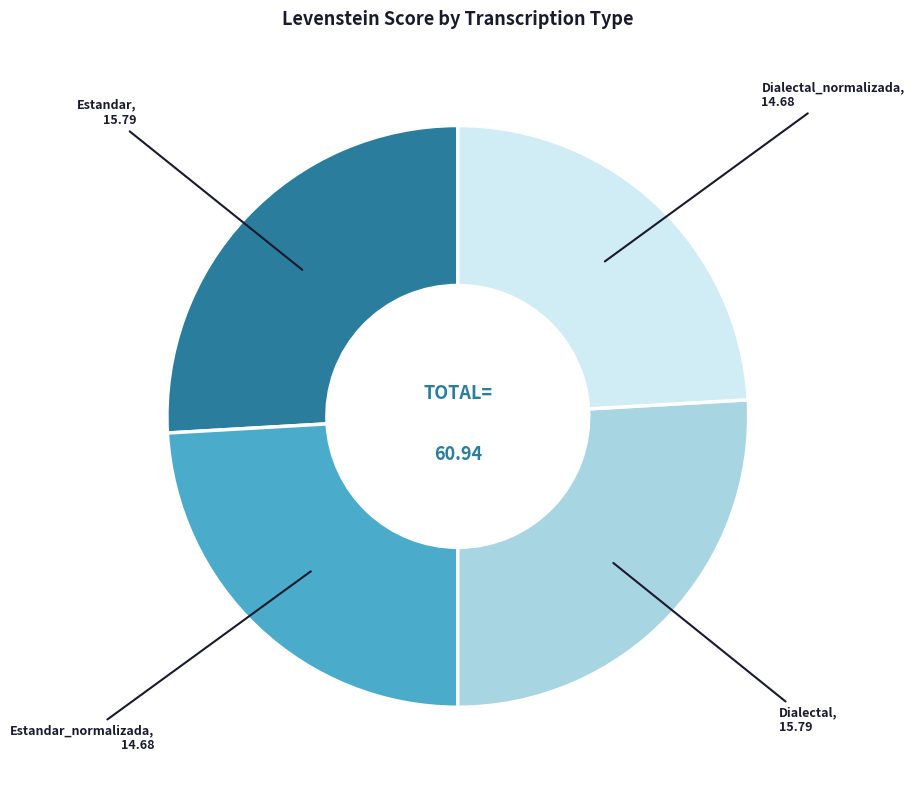

Is there any slice that represents more than half of the pie?

No